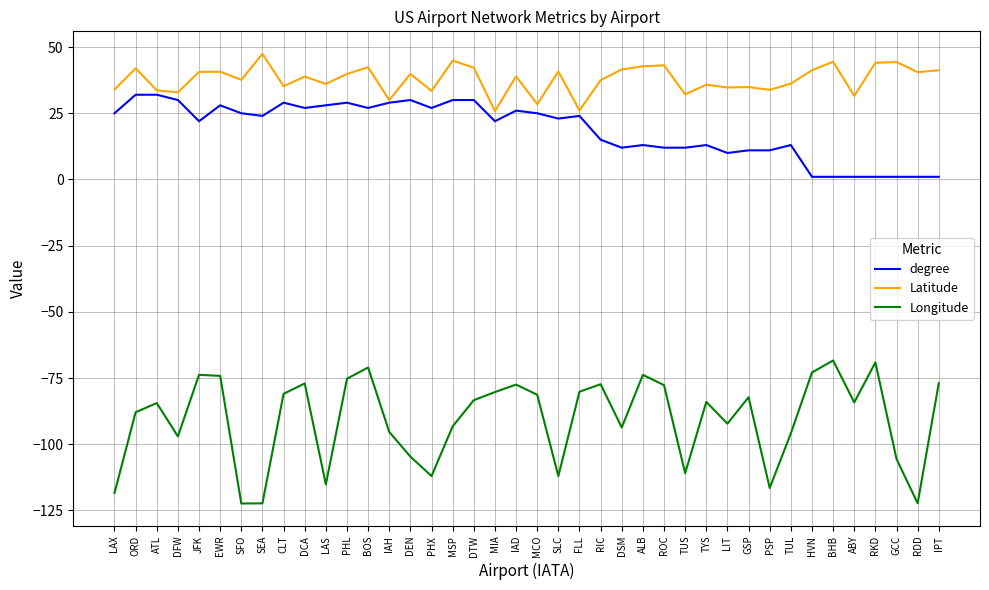

True or false: Longitude and Latitude cross at least once.

False